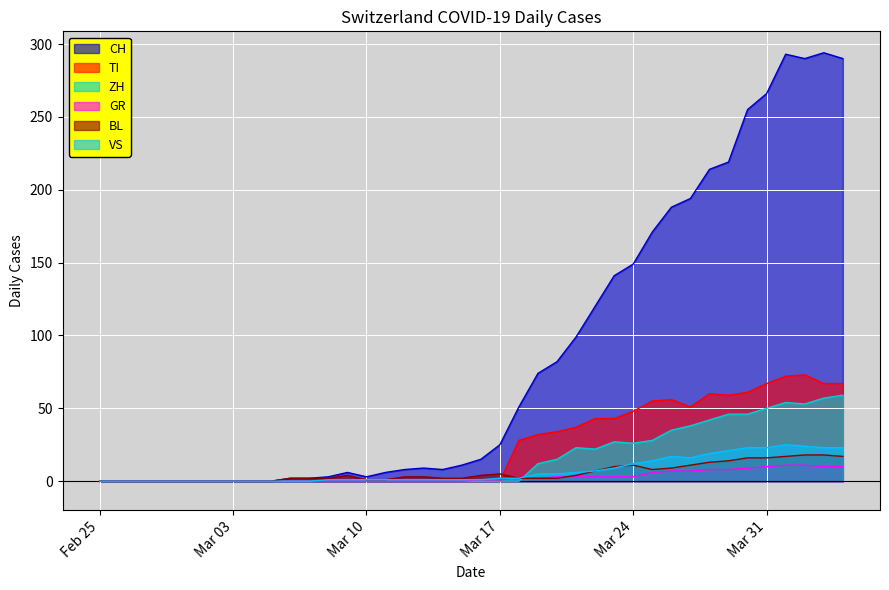

Which series has the widest spread of values?

CH